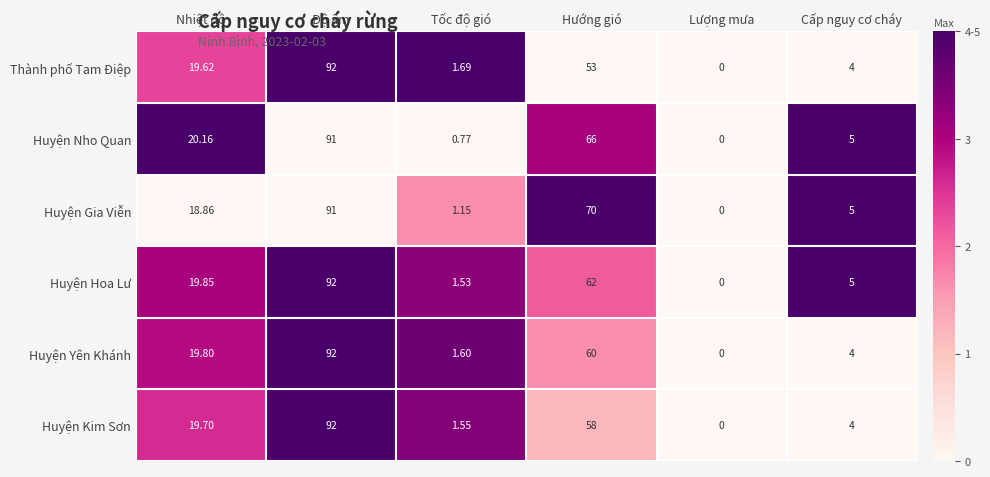

Which category has the lowest value in the Huyện Yên Khánh series?

Lượng mưa